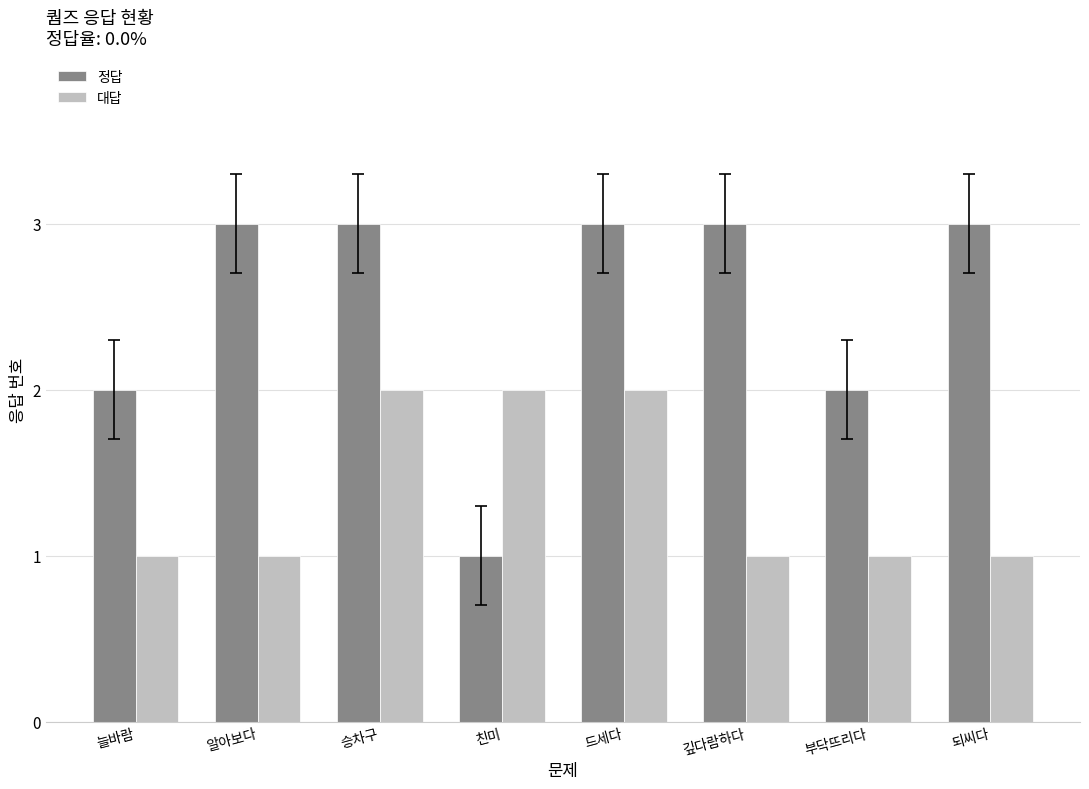

What is the sum of the 정답 values at 부닥뜨리다 and 드세다?

5